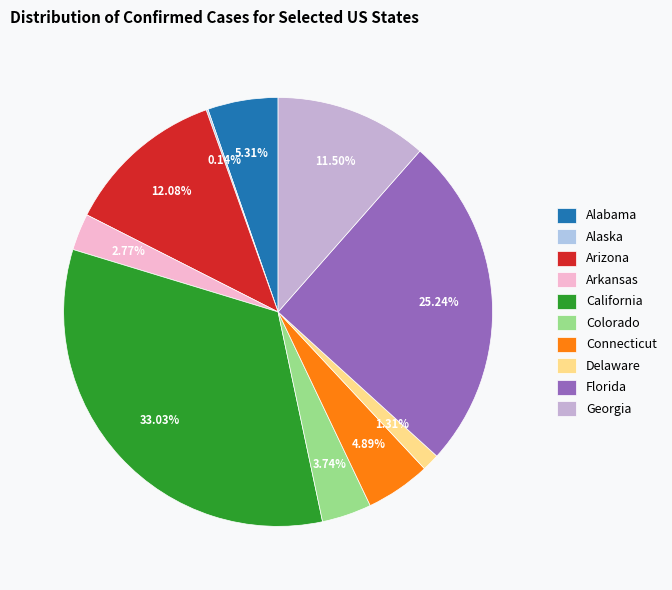

What is the change in value from Alaska to Connecticut?

+45943